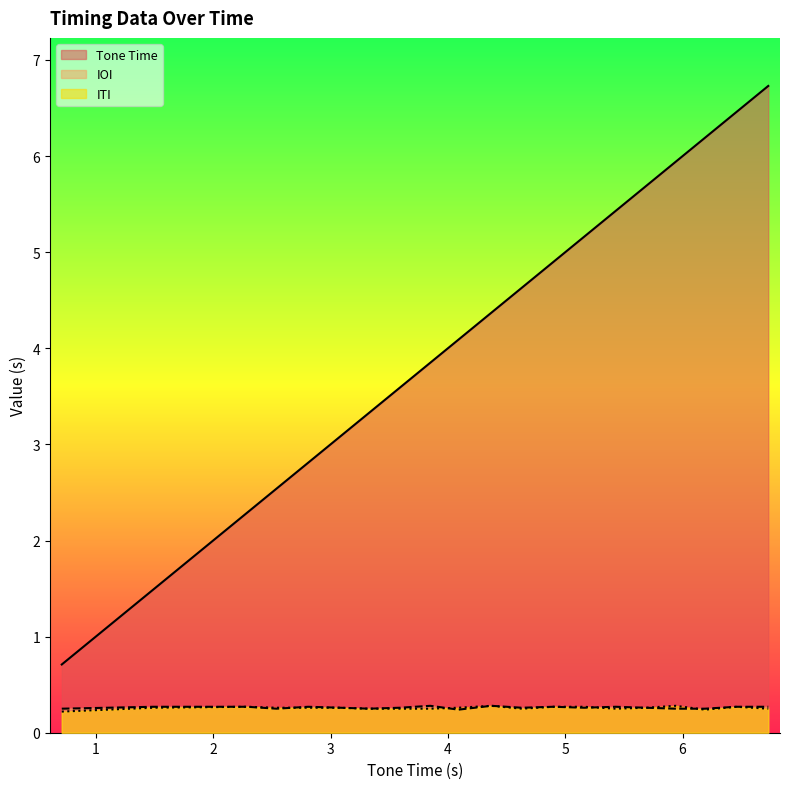

What position from the right is 5.69?

5